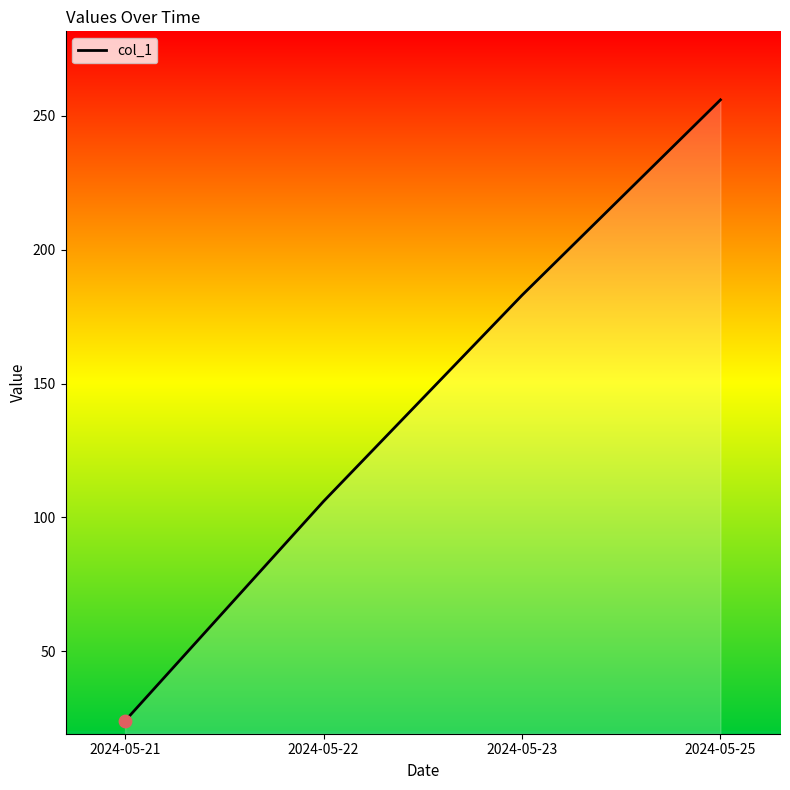

What is the change in value from 2024-05-21 to 2024-05-25?

+232